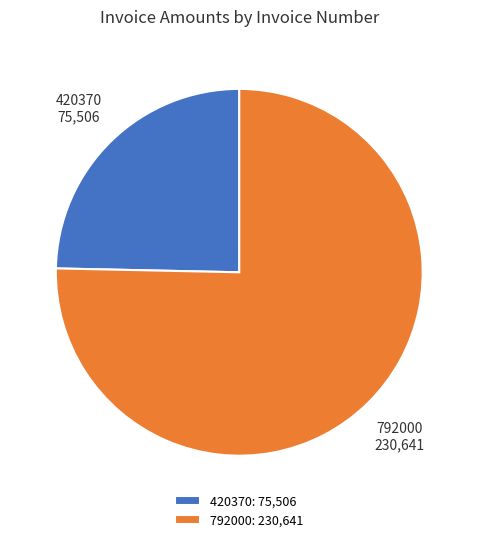

Which slice is the smallest?

420370